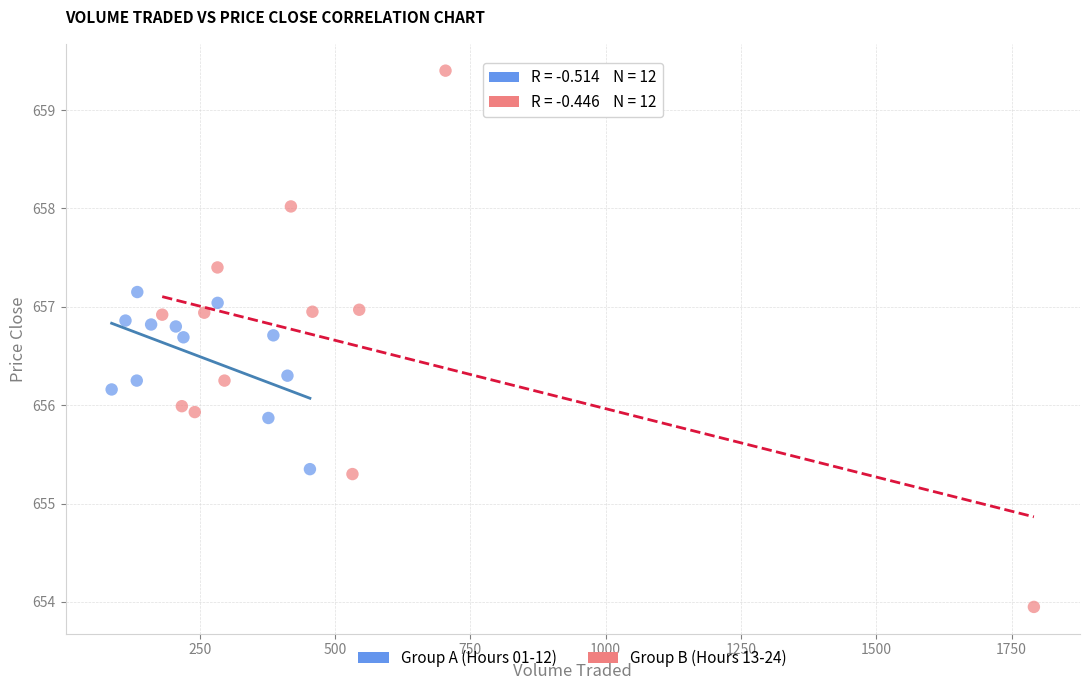

Which series has the widest spread of Y values?

Group B (Hours 13-24)